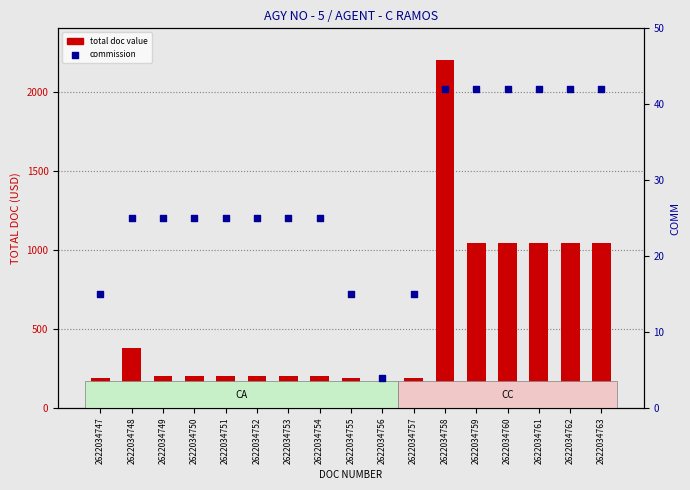

What is the total value across all series at 2622034748?

401.0